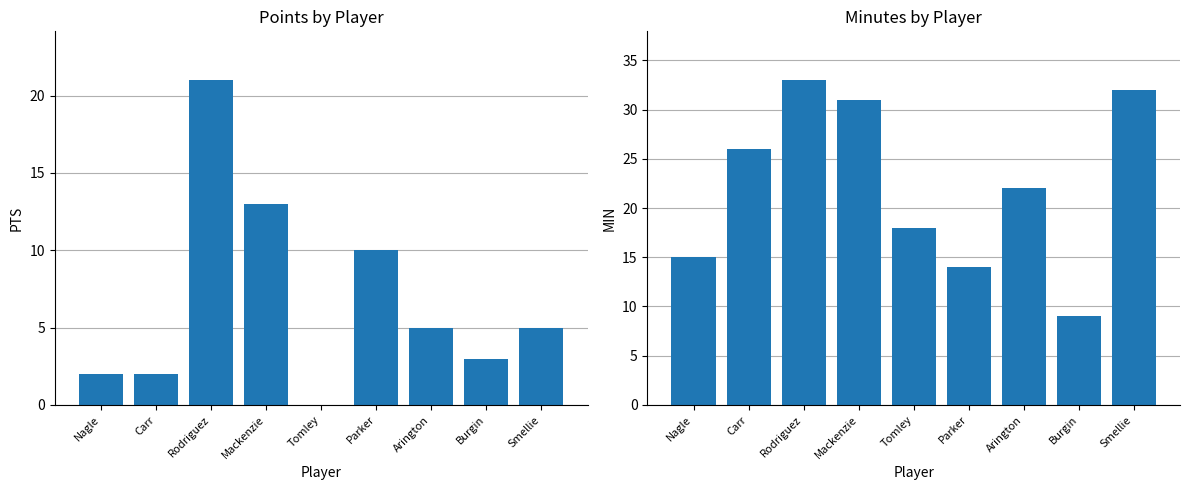

Which category has the lowest value in the MIN series?

Burgin